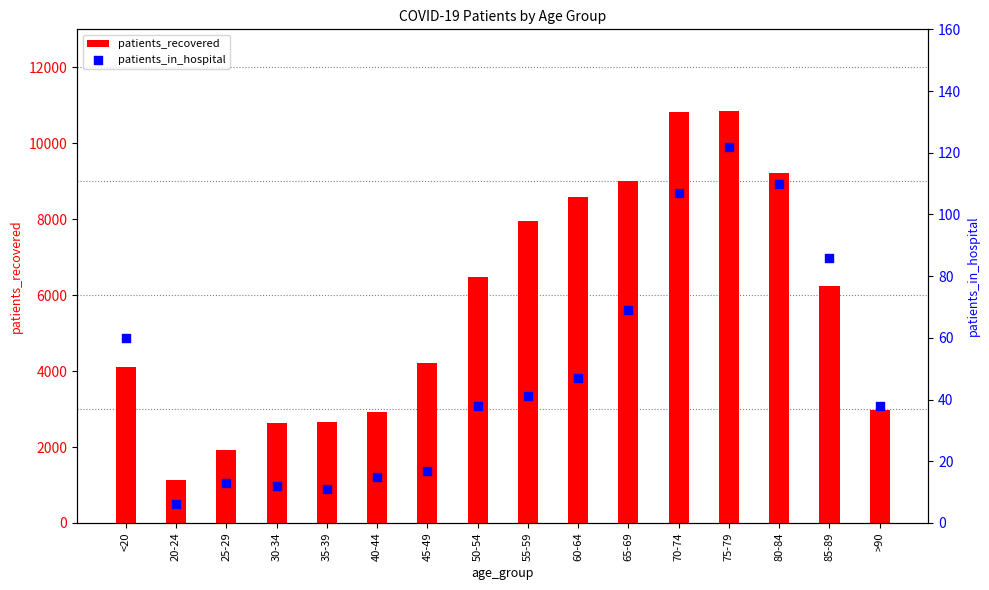

Is the value of patients_recovered at >90 greater than the value of patients_in_hospital at 75-79?

Yes